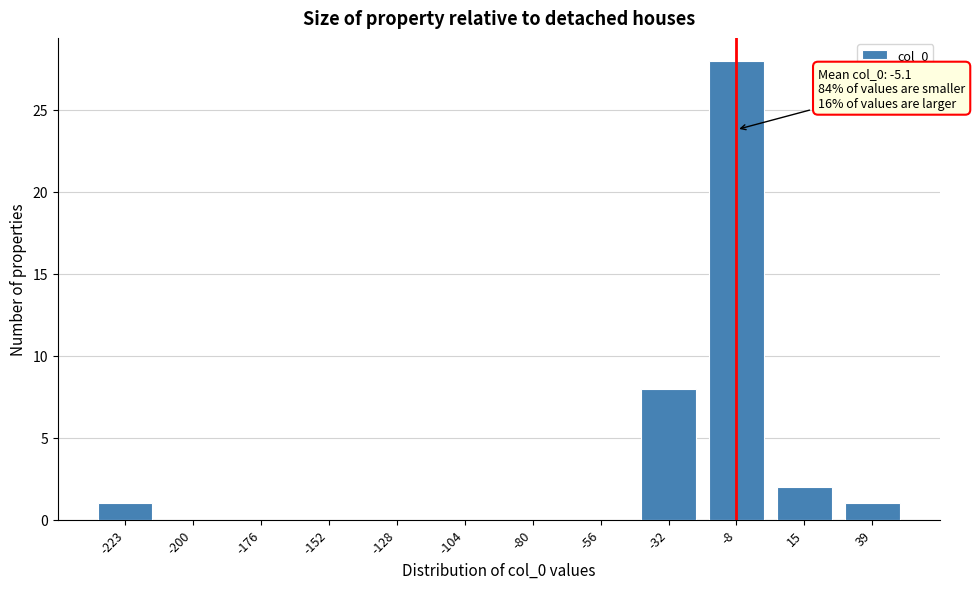

Reading left to right, extract all data points from this chart.

-223=1	-200=0	-176=0	-152=0	-128=0	-104=0	-80=0	-56=0	-32=8	-8=28	15=2	39=1